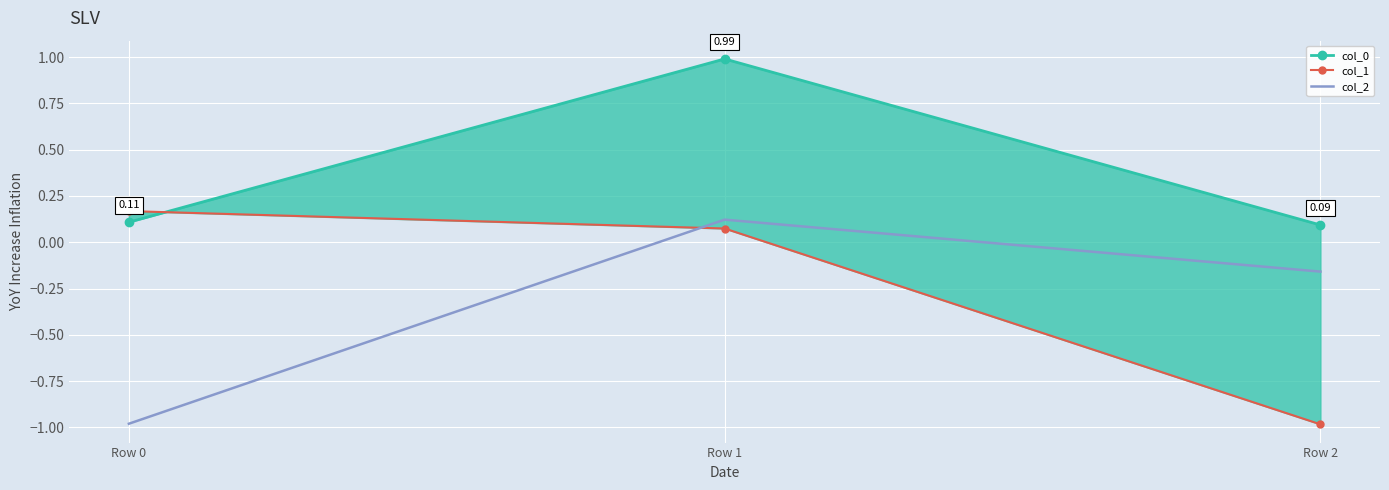

How many values in col_1 are below zero?

1